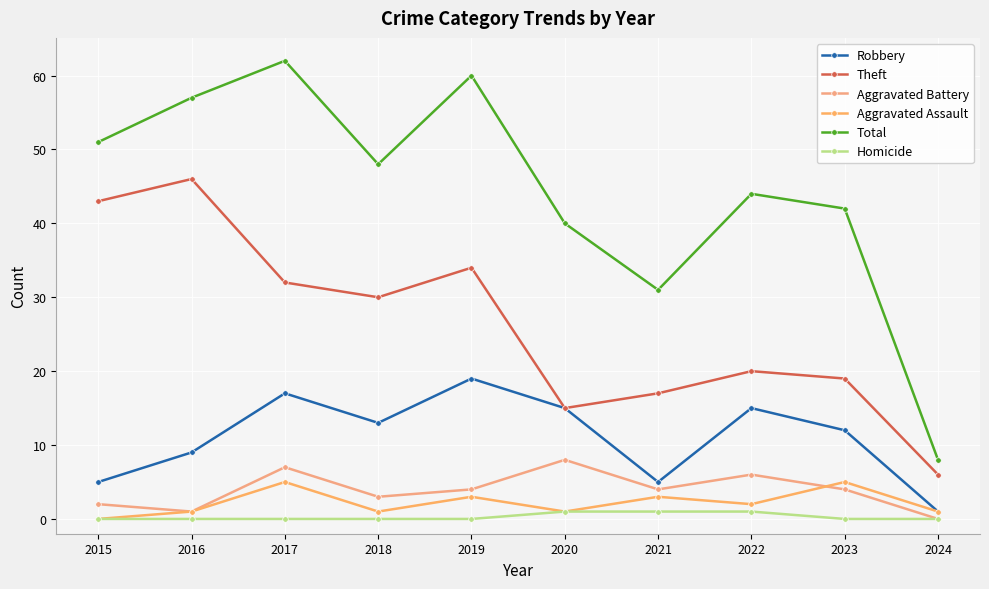

What is the average value of the Aggravated Assault series?

2